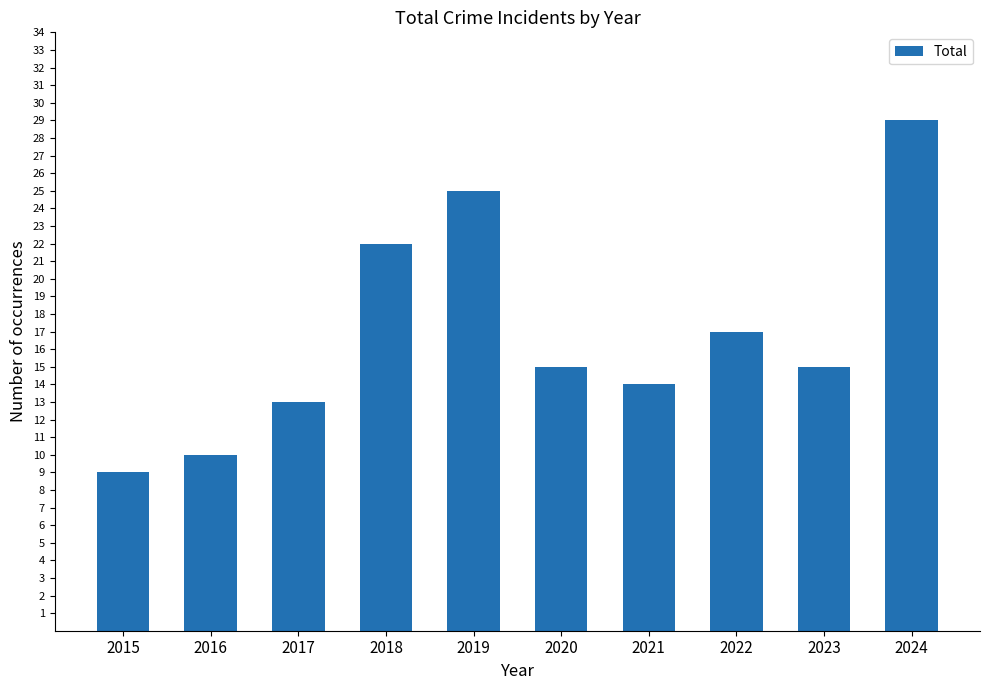

What is the value of the 5th bar from the left?

25